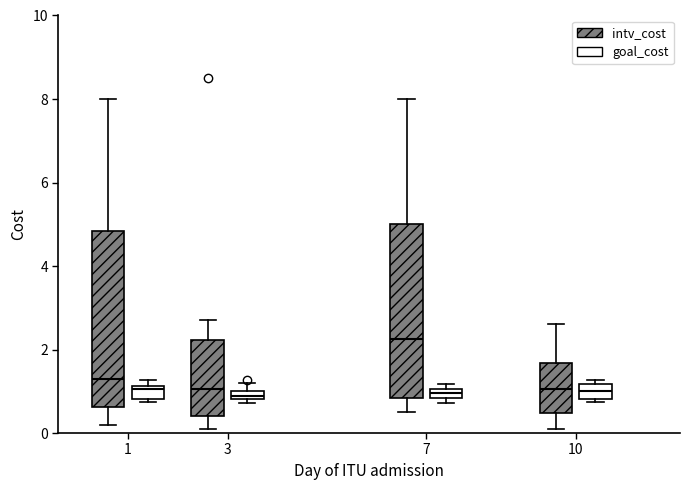

Where does the lower whisker of the box for 7 (intv_cost) end on the y-axis? The values are not printed on the chart, so give them approximately, as read against the axis.

0.6